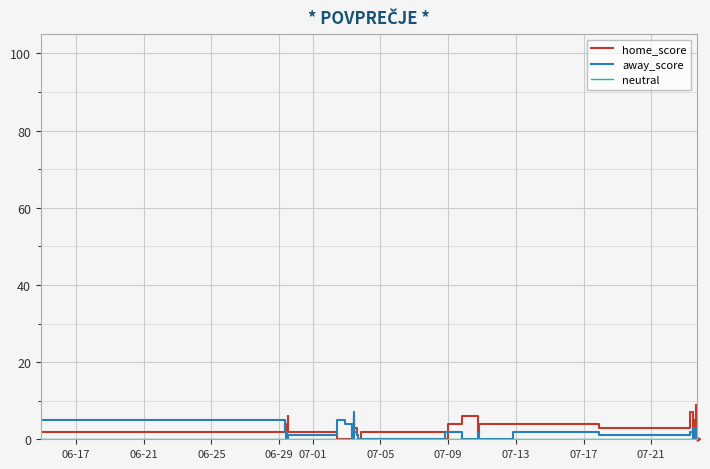

Is the value of away_score at 29 greater than the value of home_score at 37?

No